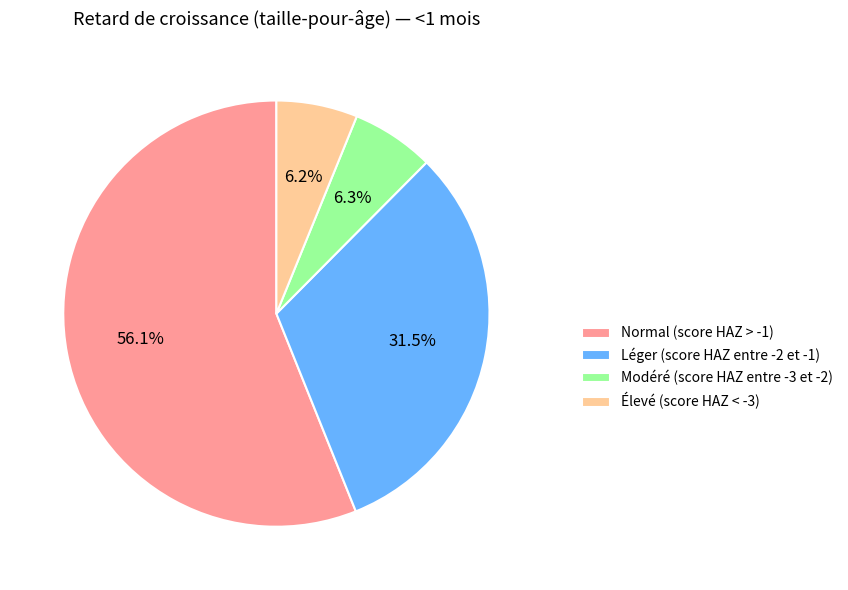

Is it true that Modéré (score HAZ entre -3 et -2) is 1% of the pie?

False